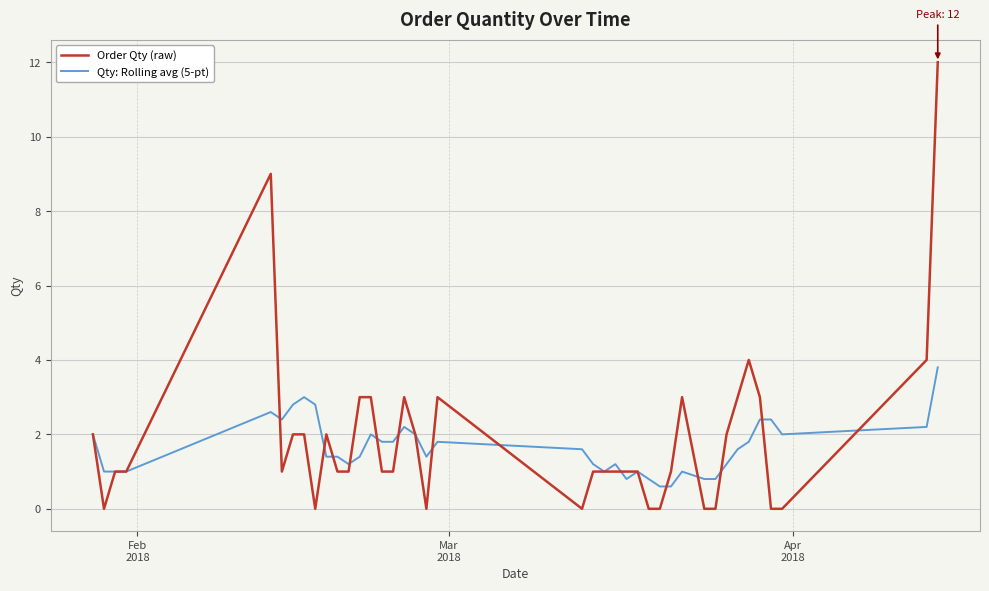

After their last crossing, which series has the higher values: Qty: Rolling avg (5-pt) or Order Qty (raw)?

Order Qty (raw)